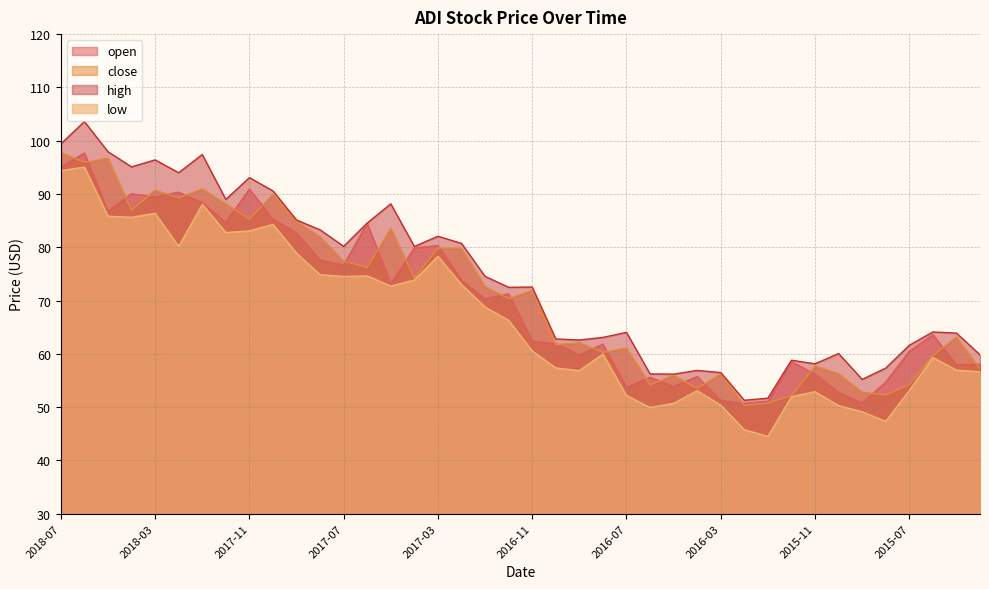

What are all the series names shown in the legend?

open, close, high, low